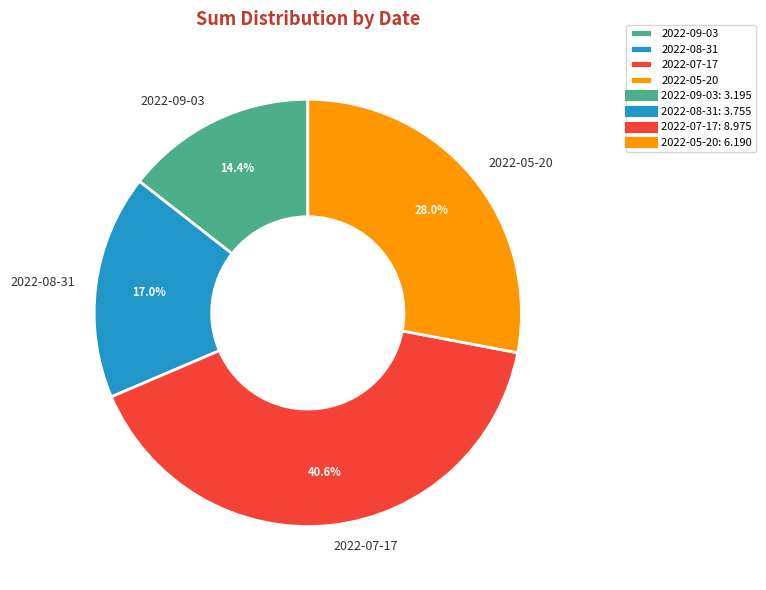

Which category has the biggest portion of the pie?

2022-07-17